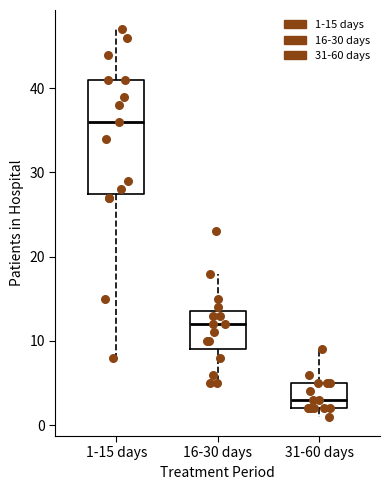

Which box has the lowest median line?

31-60 days